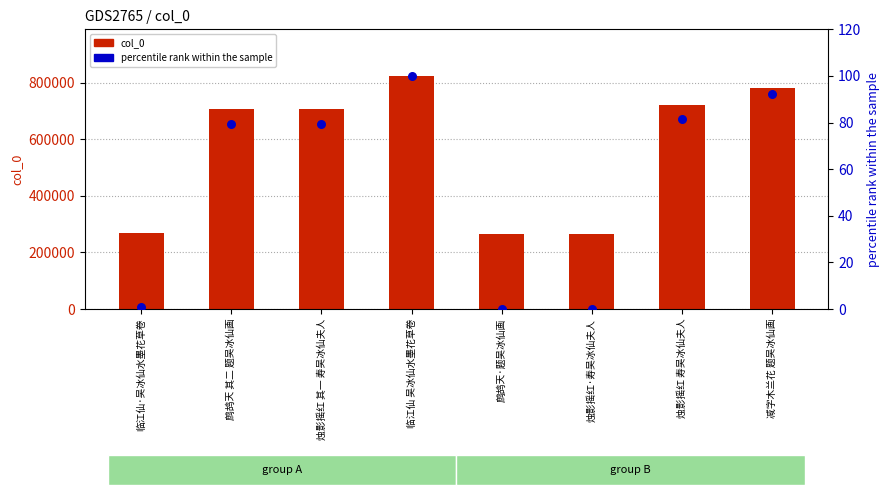

What are all the series names shown in the legend?

col_0, percentile rank within the sample